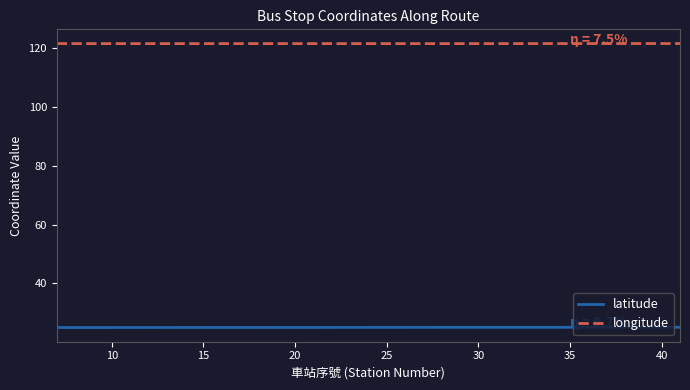

List the series in order of their overall mean, lowest first.

latitude, longitude